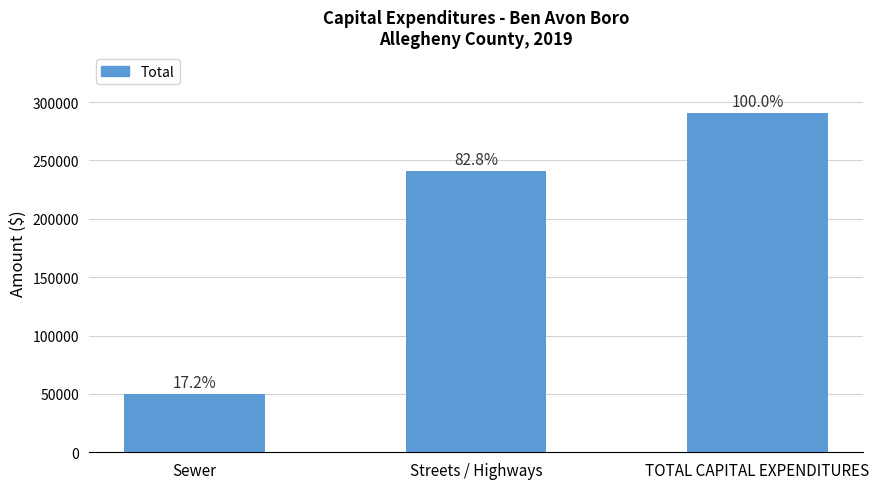

What is the ratio of the value at Streets / Highways to the value at TOTAL CAPITAL EXPENDITURES?

0.8